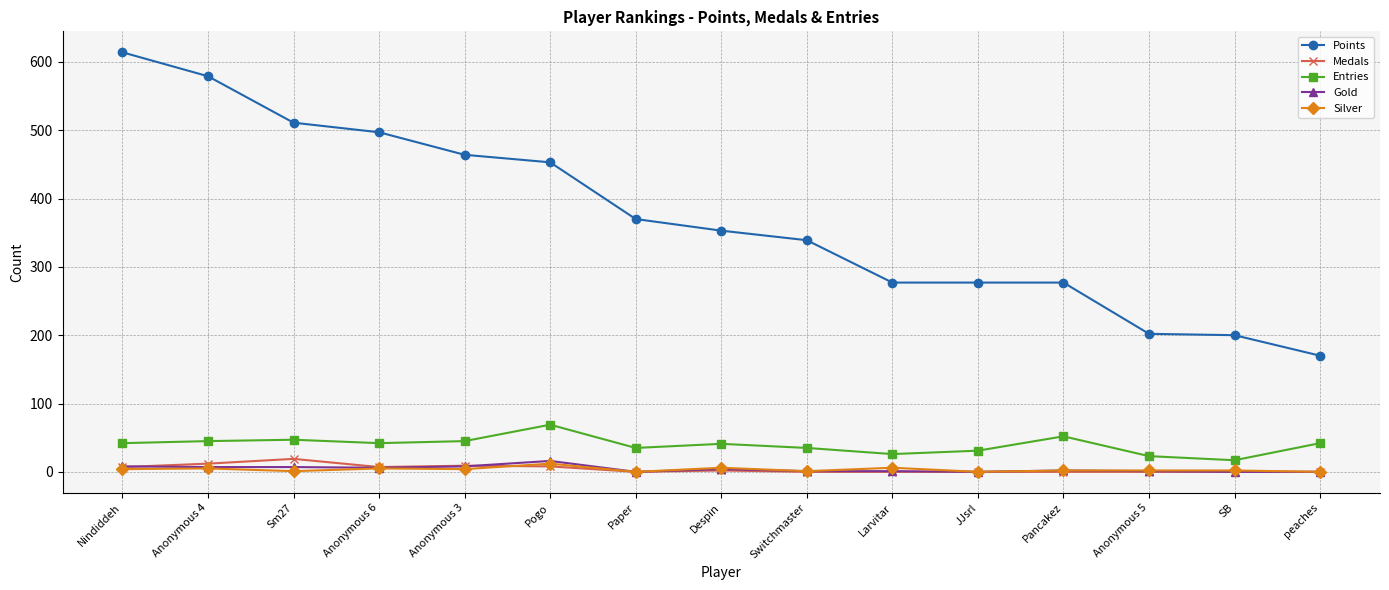

What is the label of the 12th point from the right?

Anonymous 6